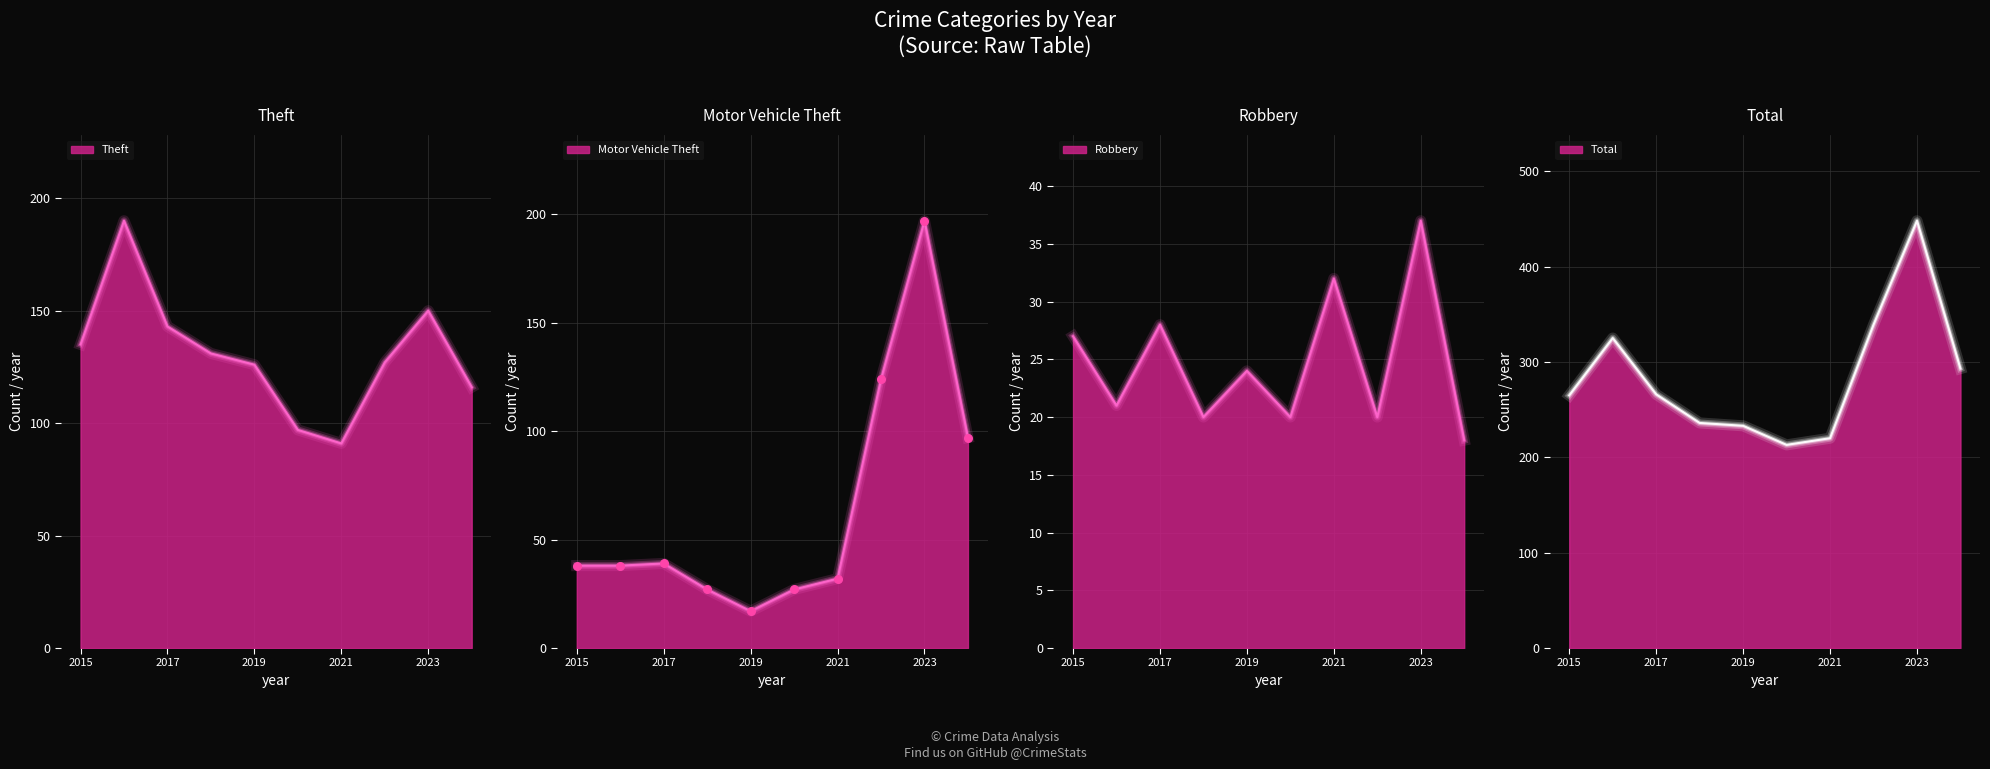

At how many categories does at least one series exceed 270?

4